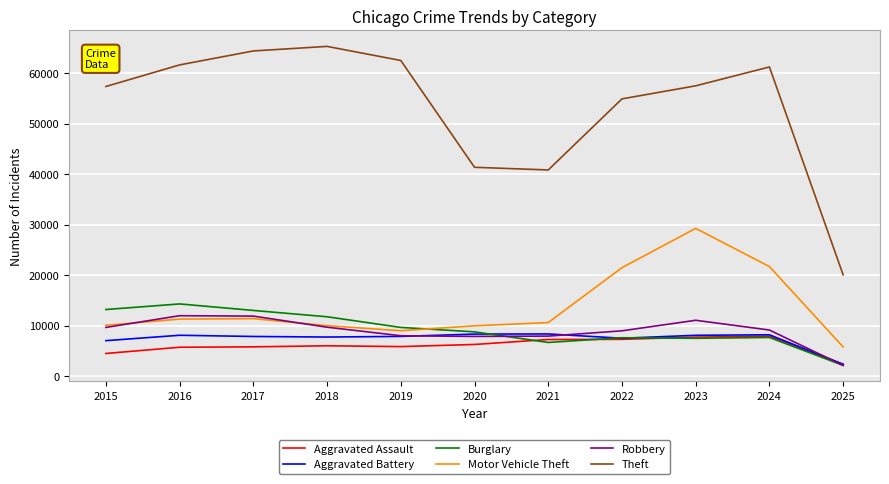

What are all the series names shown in the legend?

Aggravated Assault, Aggravated Battery, Burglary, Motor Vehicle Theft, Robbery, Theft